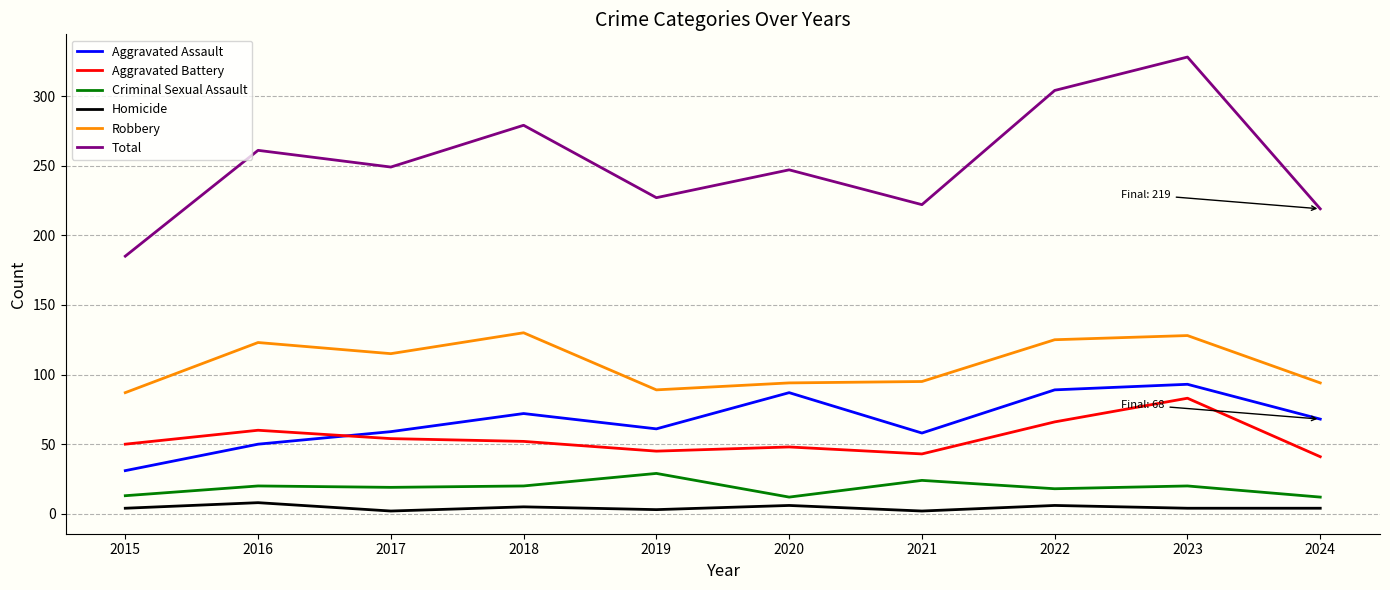

Does the chart have visible grid lines?

Yes